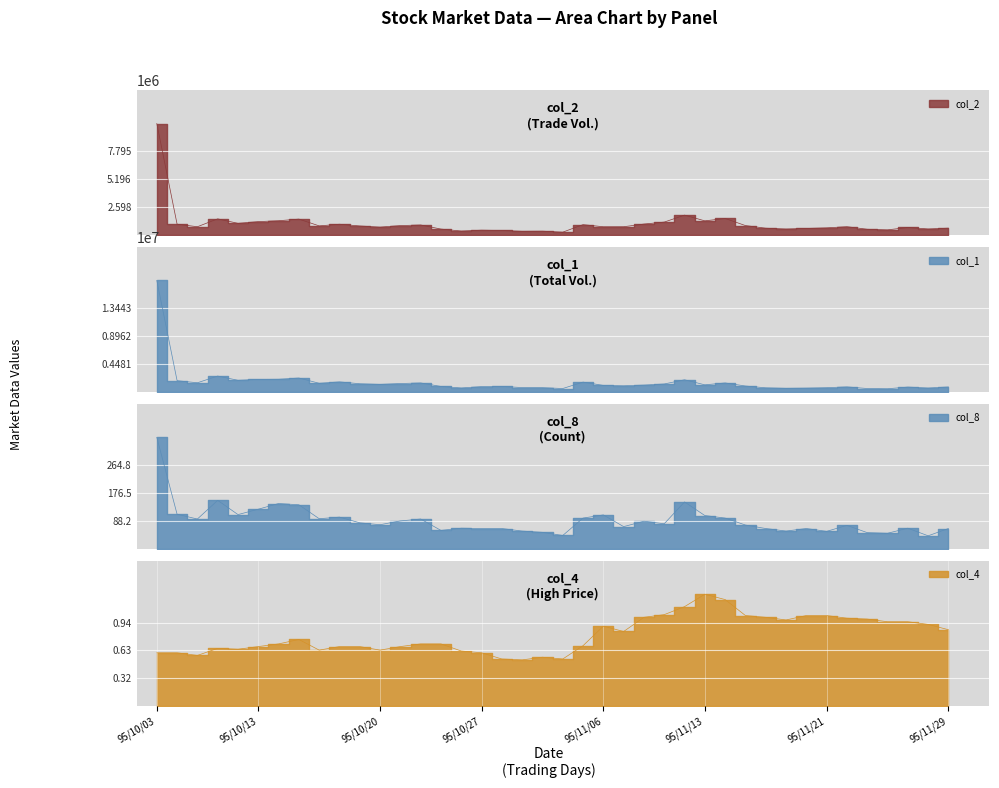

Which series has the largest total across all categories?

col_1